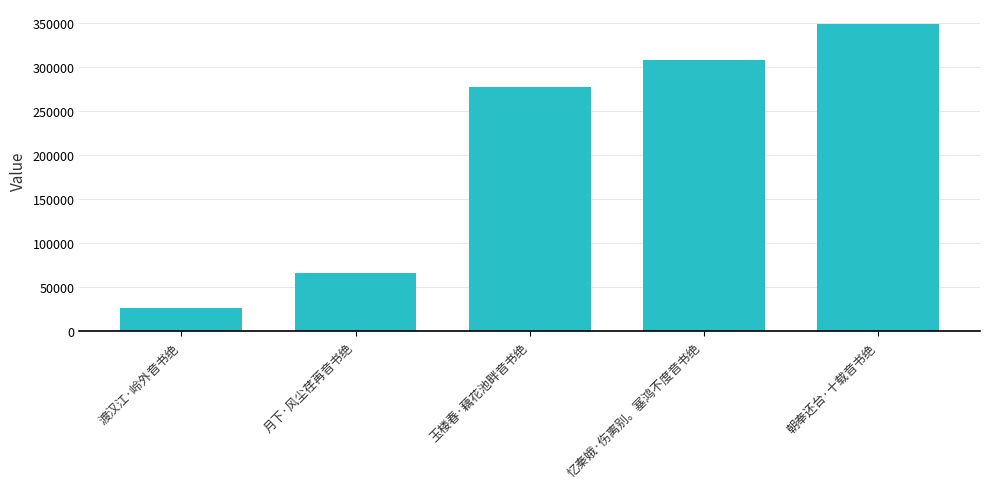

What is the ratio of the value at 渡汉江·岭外音书绝 to the value at 玉楼春·藕花池畔音书绝?

0.1